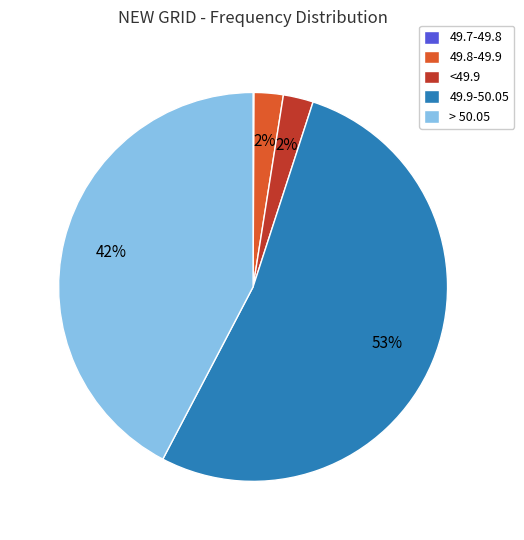

Is there a majority slice in this chart?

Yes